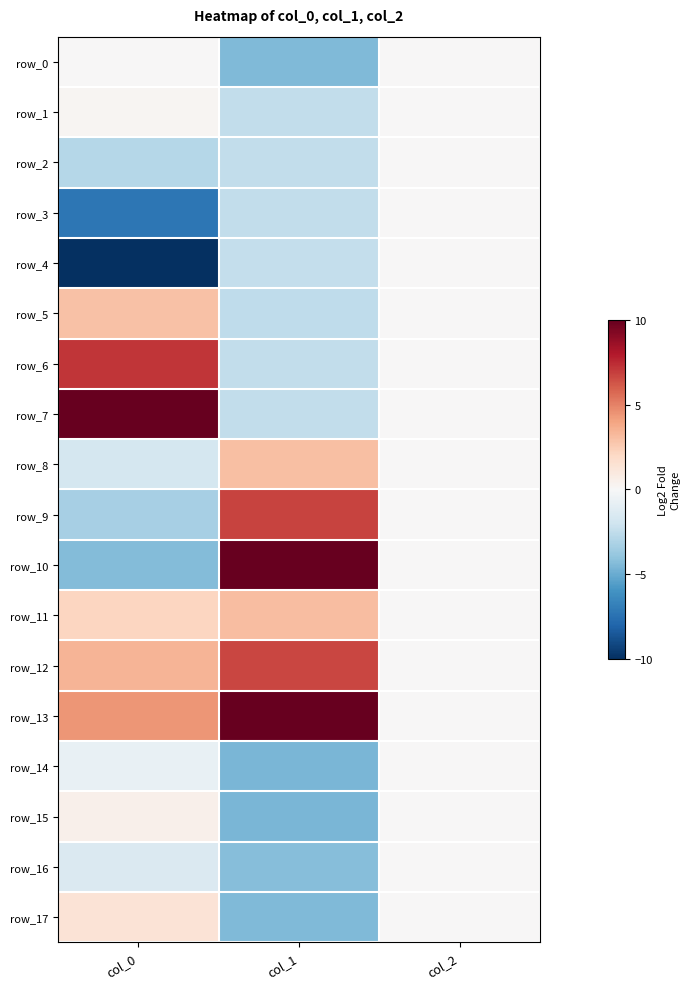

At which label does row_10 first exceed 0?

col_1